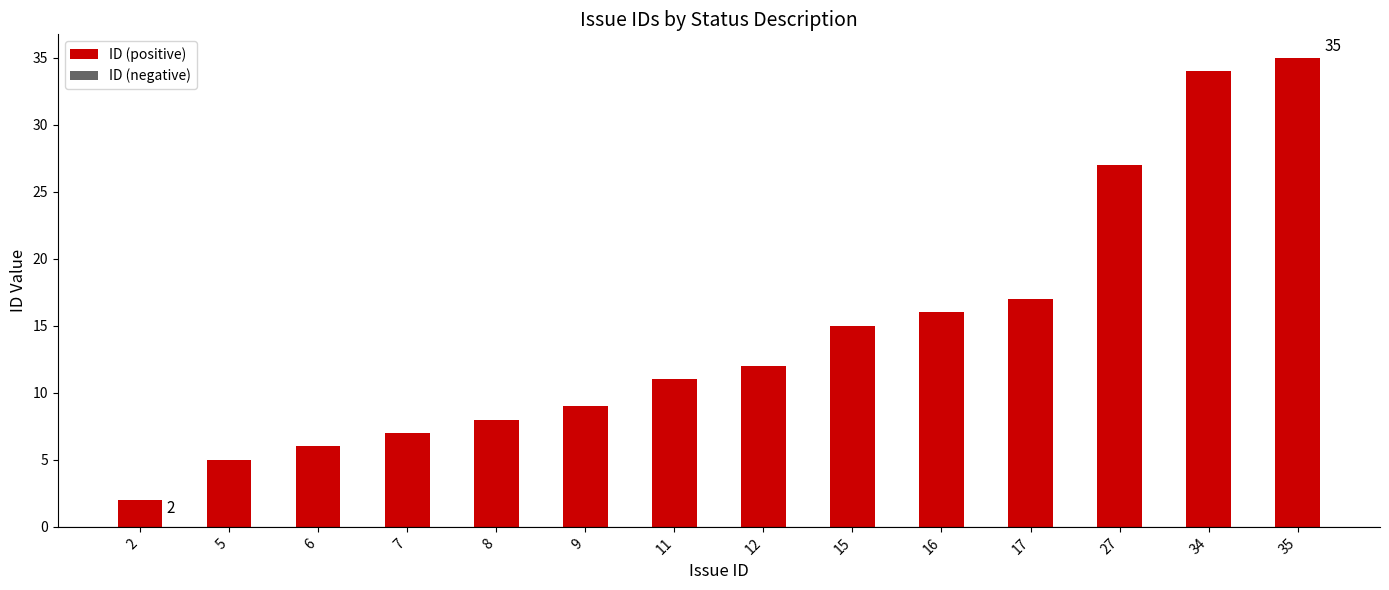

Are the bars grouped side by side (vs. stacked)?

No